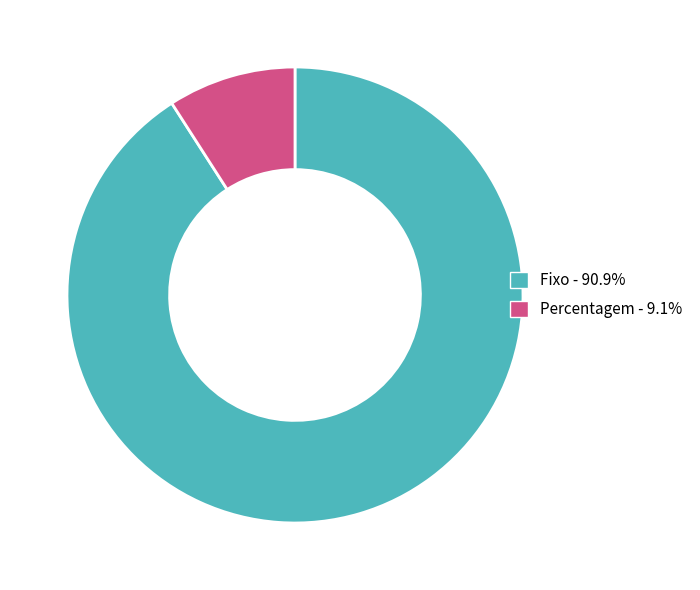

Which category accounts for the majority?

Fixo